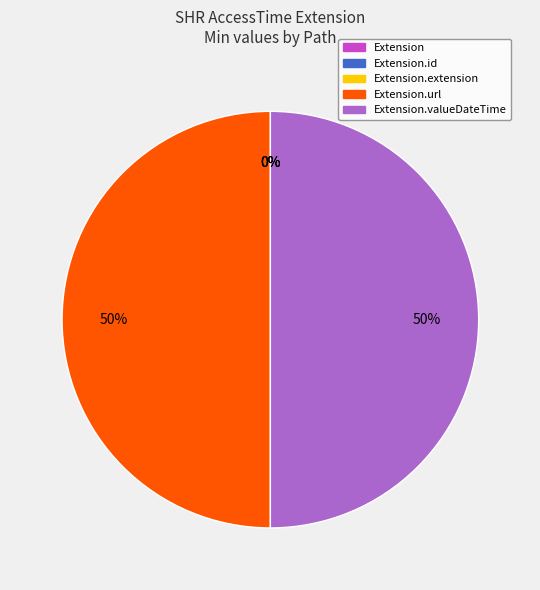

Does Extension.url represent more than half of the total?

No